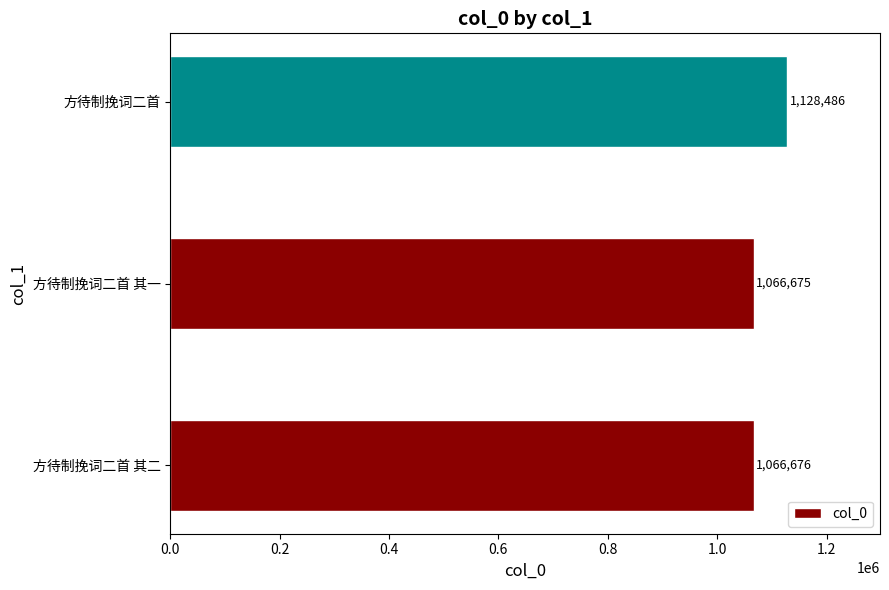

Count the number of categories in the chart.

3